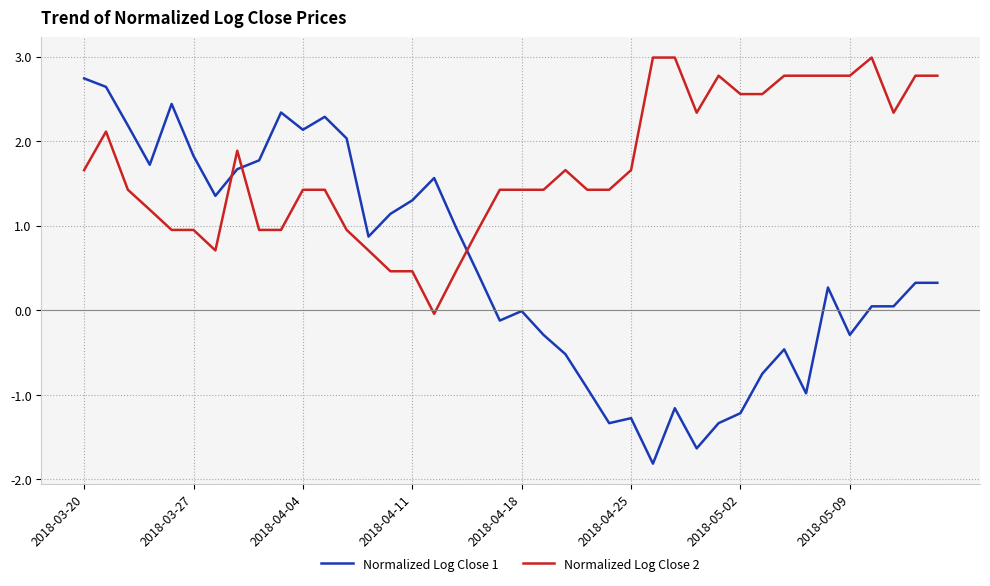

What is the greatest value displayed?

3.0